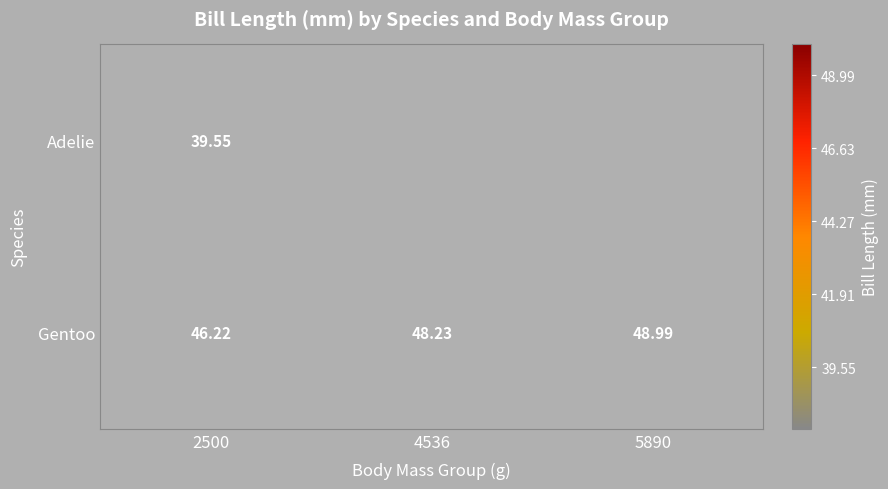

Is the value of Adelie at 2500 greater than the value of Gentoo at 4536?

No